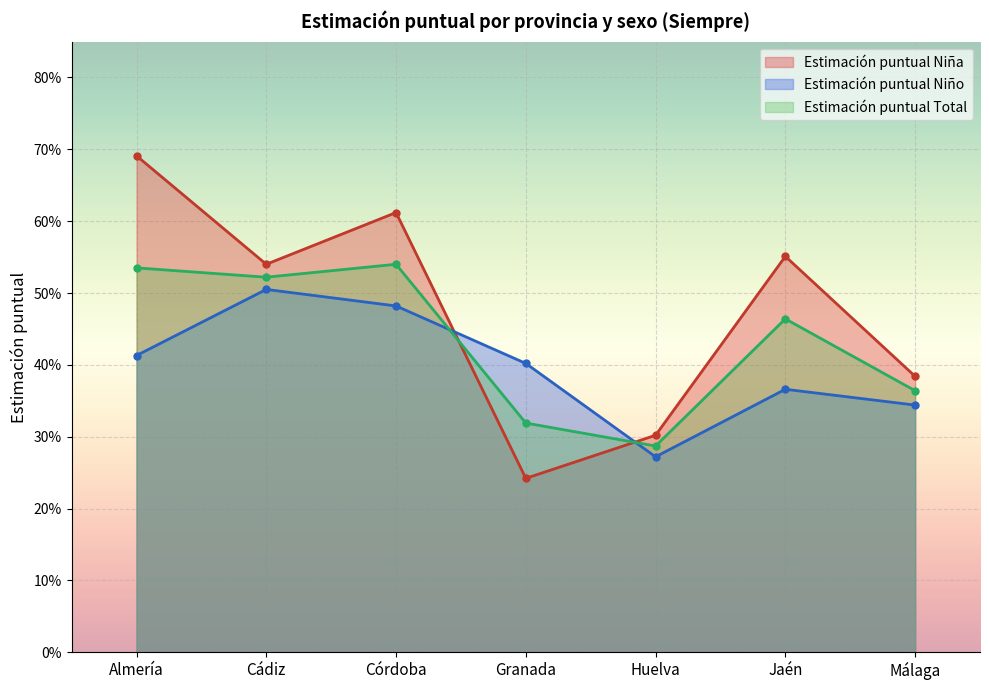

Is the value of Estimación puntual Niña at Málaga greater than the value of Estimación puntual Total at Huelva?

Yes